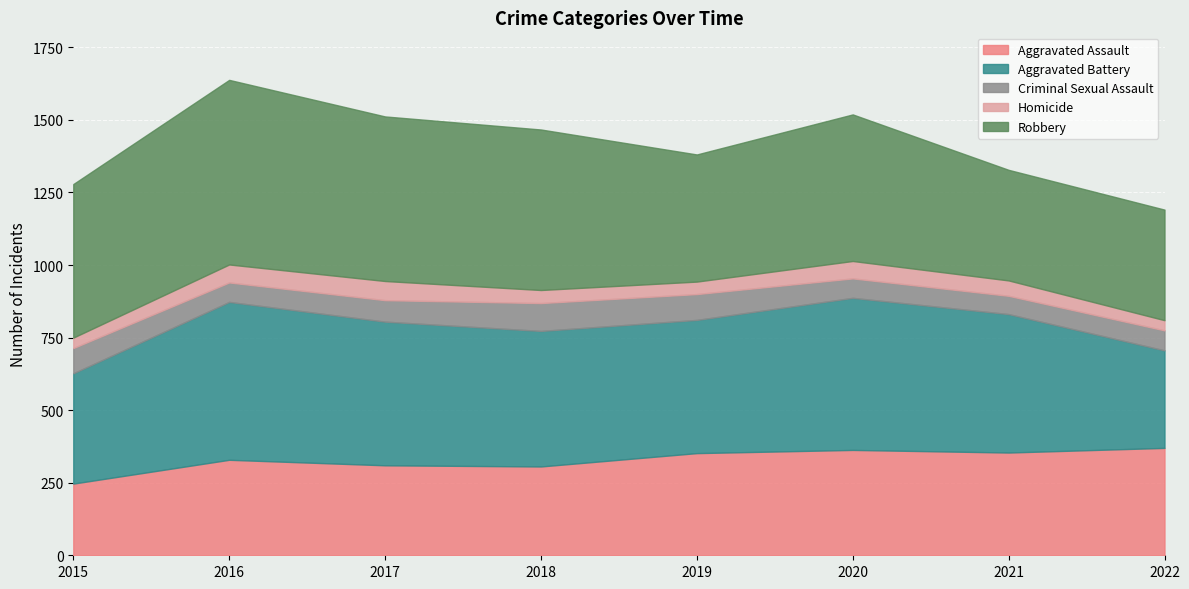

Which series has the largest total across all categories?

Robbery